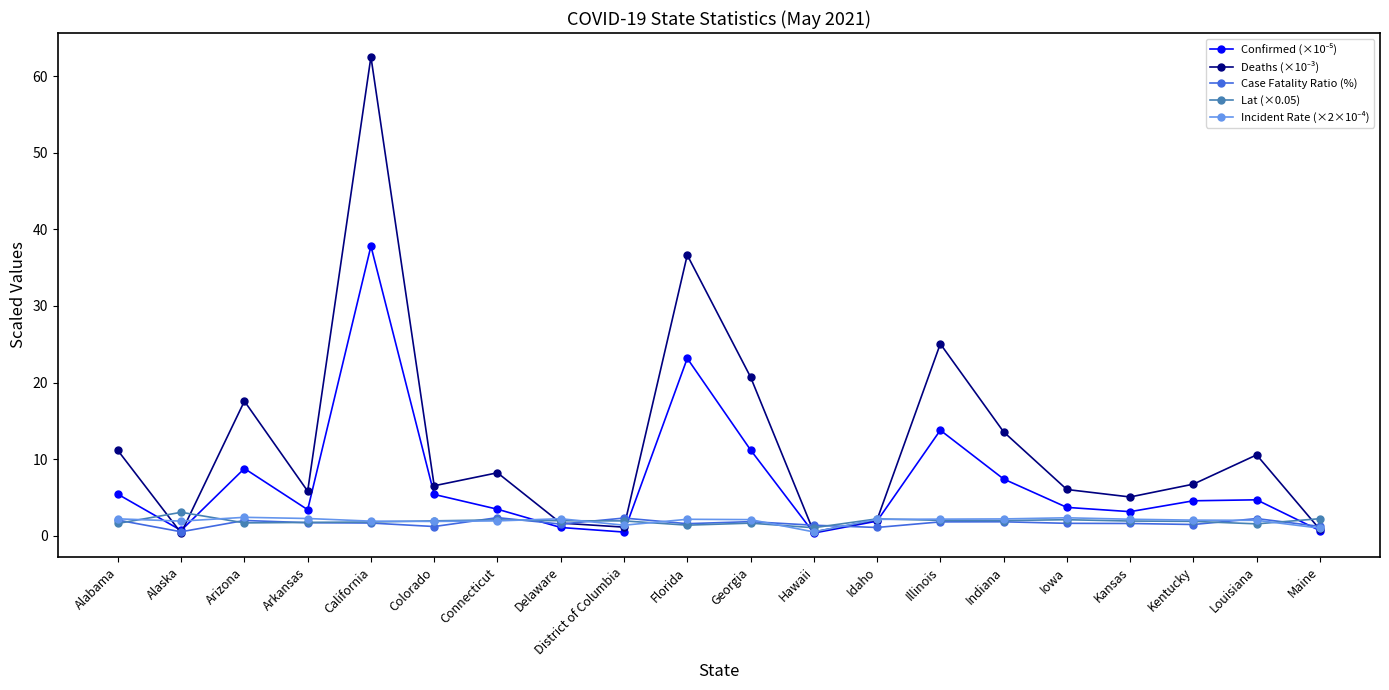

What position from the left is Illinois?

14